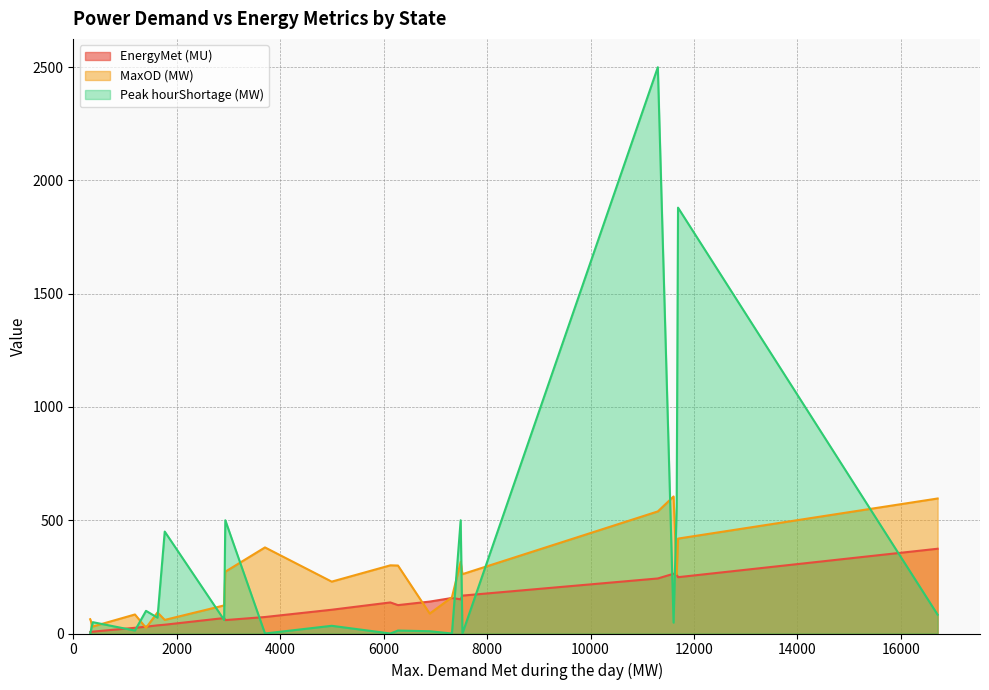

At how many categories does at least one series exceed 2305?

1